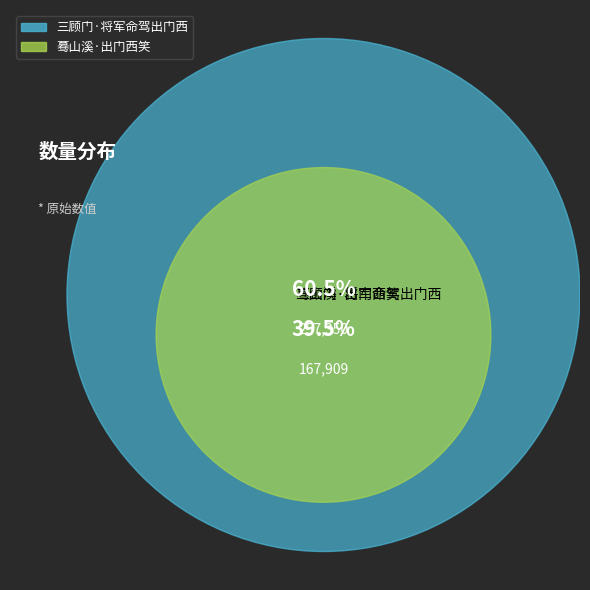

How many slices are in this pie chart?

2